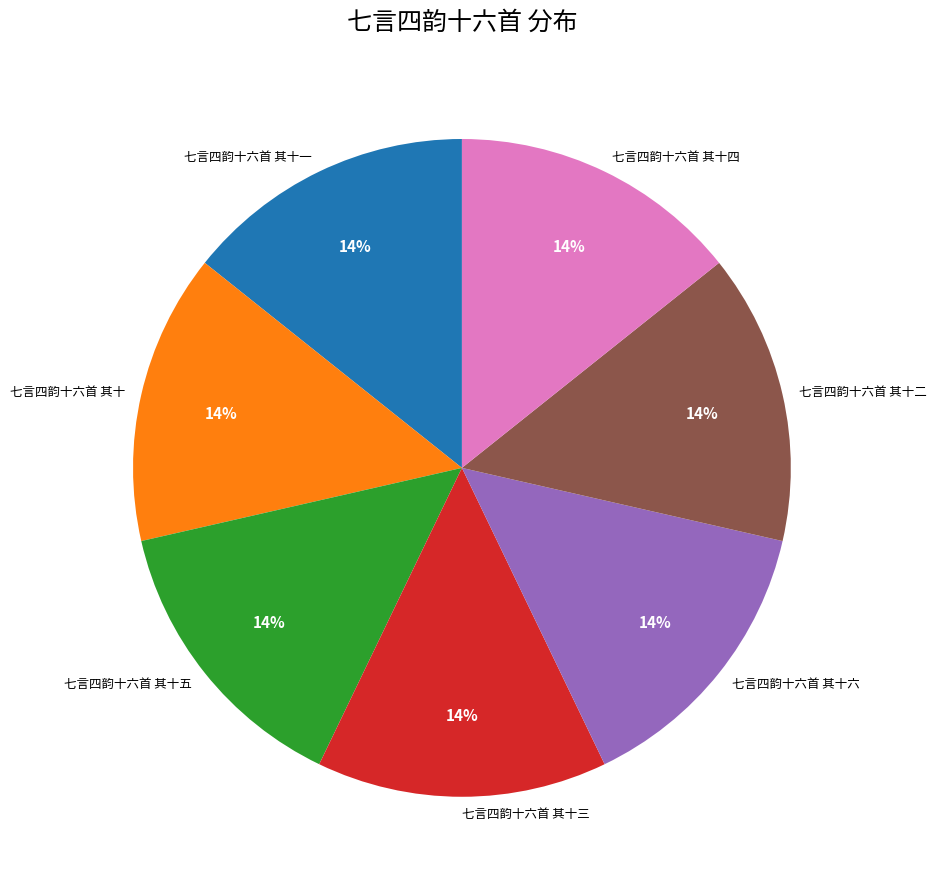

How many slices are in this pie chart?

7